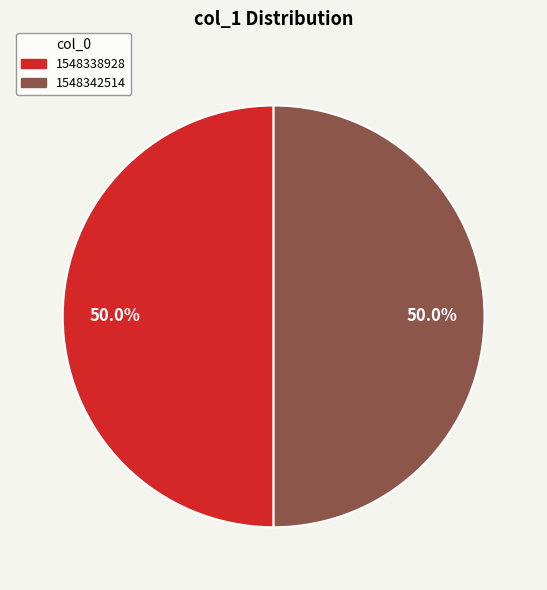

To the nearest percent, what is the difference between the largest and smallest slice percentages?

0%